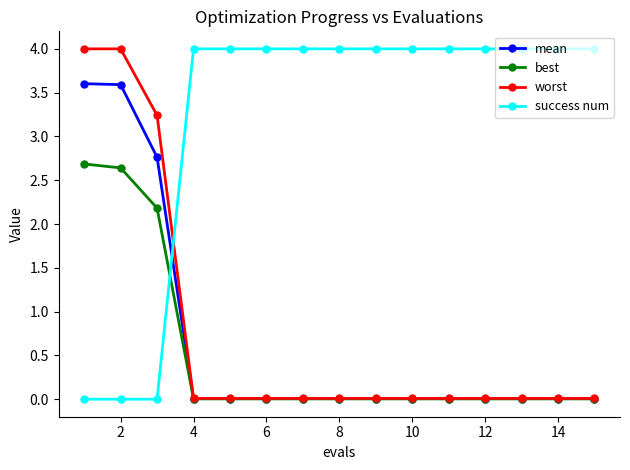

How many times do success num and mean cross each other?

1